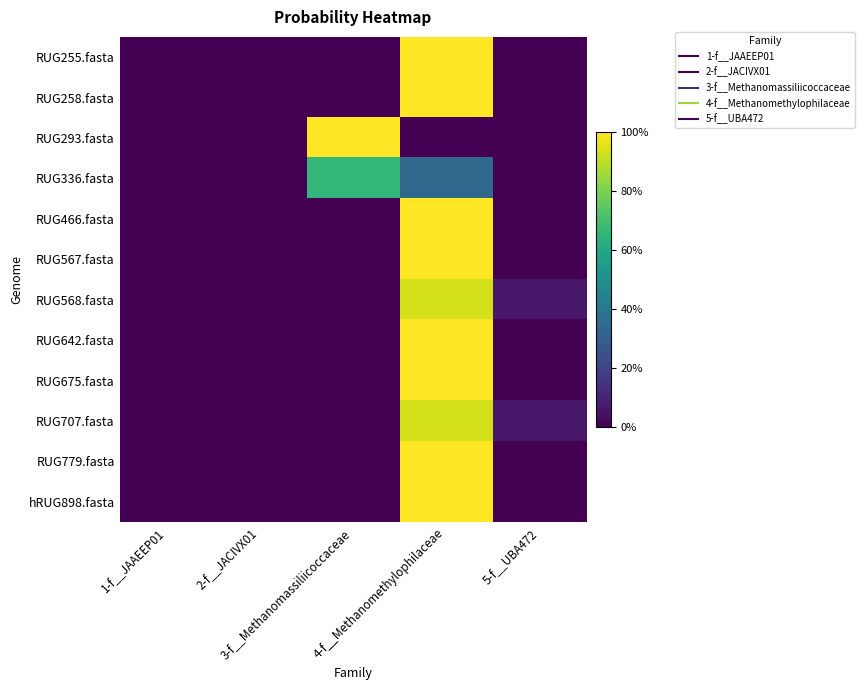

Reading left to right, what are all the values shown in this chart?

RUG255.fasta: 1-f__JAAEEP01=0.0	2-f__JACIVX01=0.0	3-f__Methanomassiliicoccaceae=0.0	4-f__Methanomethylophilaceae=1.0	5-f__UBA472=0.0
RUG258.fasta: 1-f__JAAEEP01=0.0	2-f__JACIVX01=0.0	3-f__Methanomassiliicoccaceae=0.0	4-f__Methanomethylophilaceae=1.0	5-f__UBA472=0.0
RUG293.fasta: 1-f__JAAEEP01=0.0	2-f__JACIVX01=0.0	3-f__Methanomassiliicoccaceae=1.0	4-f__Methanomethylophilaceae=0.0	5-f__UBA472=0.0
RUG336.fasta: 1-f__JAAEEP01=0.0	2-f__JACIVX01=0.0	3-f__Methanomassiliicoccaceae=0.7	4-f__Methanomethylophilaceae=0.3	5-f__UBA472=0.0
RUG466.fasta: 1-f__JAAEEP01=0.0	2-f__JACIVX01=0.0	3-f__Methanomassiliicoccaceae=0.0	4-f__Methanomethylophilaceae=1.0	5-f__UBA472=0.0
RUG567.fasta: 1-f__JAAEEP01=0.0	2-f__JACIVX01=0.0	3-f__Methanomassiliicoccaceae=0.0	4-f__Methanomethylophilaceae=1.0	5-f__UBA472=0.0
RUG568.fasta: 1-f__JAAEEP01=0.0	2-f__JACIVX01=0.0	3-f__Methanomassiliicoccaceae=0.0	4-f__Methanomethylophilaceae=0.9	5-f__UBA472=0.1
RUG642.fasta: 1-f__JAAEEP01=0.0	2-f__JACIVX01=0.0	3-f__Methanomassiliicoccaceae=0.0	4-f__Methanomethylophilaceae=1.0	5-f__UBA472=0.0
RUG675.fasta: 1-f__JAAEEP01=0.0	2-f__JACIVX01=0.0	3-f__Methanomassiliicoccaceae=0.0	4-f__Methanomethylophilaceae=1.0	5-f__UBA472=0.0
RUG707.fasta: 1-f__JAAEEP01=0.0	2-f__JACIVX01=0.0	3-f__Methanomassiliicoccaceae=0.0	4-f__Methanomethylophilaceae=0.9	5-f__UBA472=0.1
RUG779.fasta: 1-f__JAAEEP01=0.0	2-f__JACIVX01=0.0	3-f__Methanomassiliicoccaceae=0.0	4-f__Methanomethylophilaceae=1.0	5-f__UBA472=0.0
hRUG898.fasta: 1-f__JAAEEP01=0.0	2-f__JACIVX01=0.0	3-f__Methanomassiliicoccaceae=0.0	4-f__Methanomethylophilaceae=1.0	5-f__UBA472=0.0